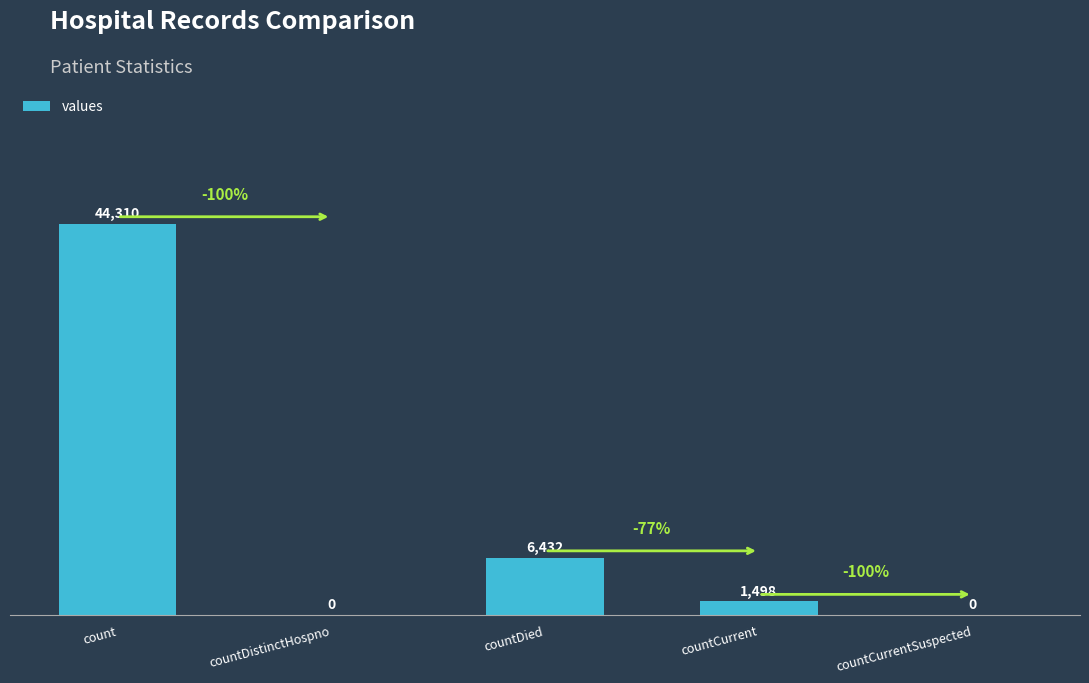

Are the bars horizontal?

No